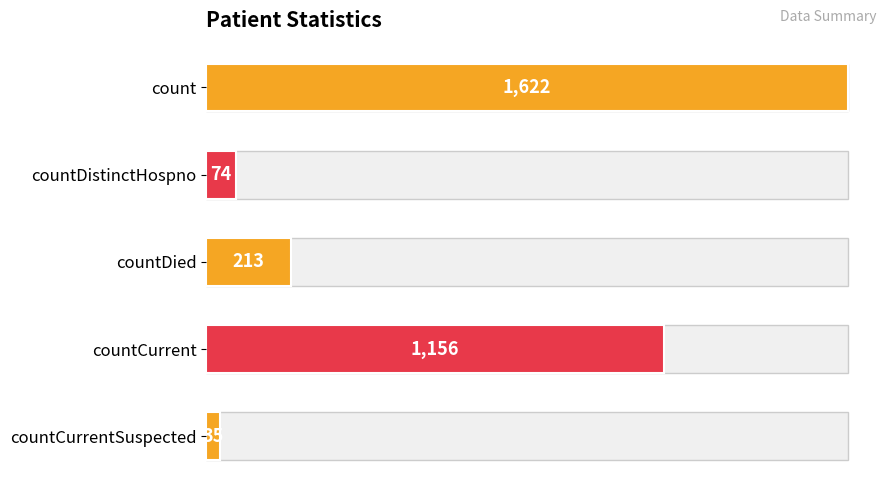

Reading right to left, extract all data points from this chart.

35	1156	213	74	1622